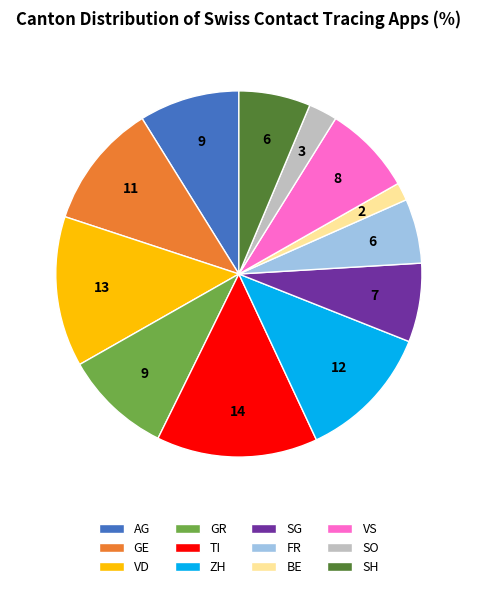

Count the number of slices in the pie.

12